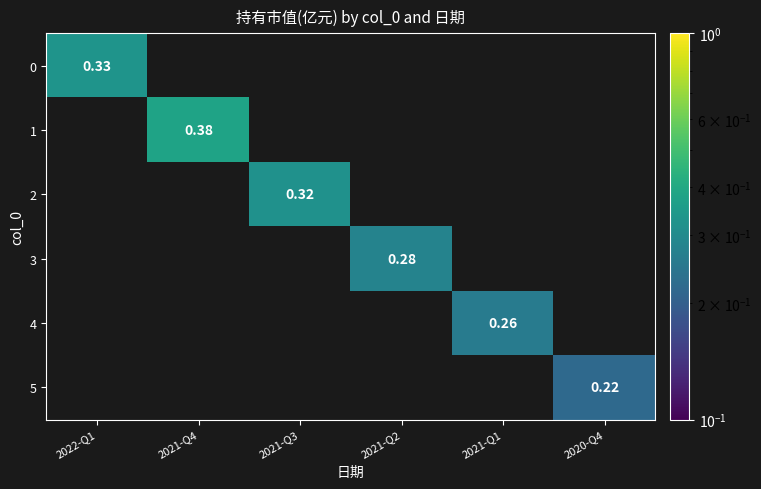

The value of 0 at 2022-Q1 is 0.5. True or false?

False